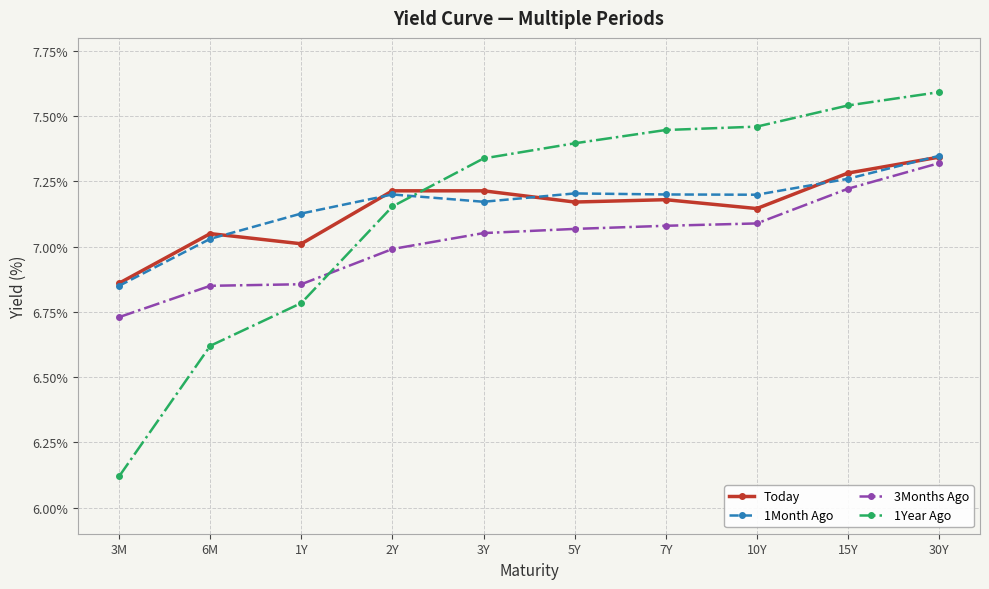

Where is 3Months Ago nearest to the value 7?

2Y